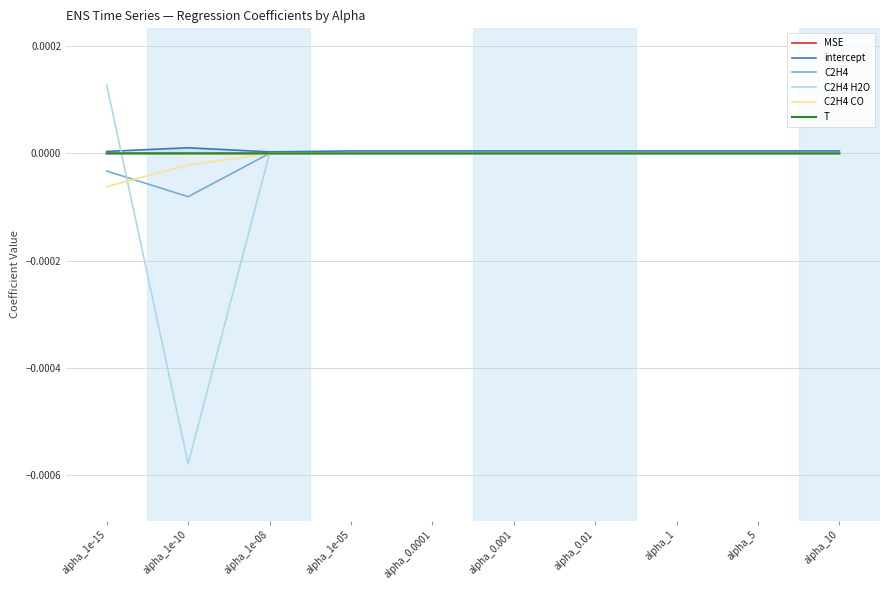

How many values in C2H4 are below zero?

2